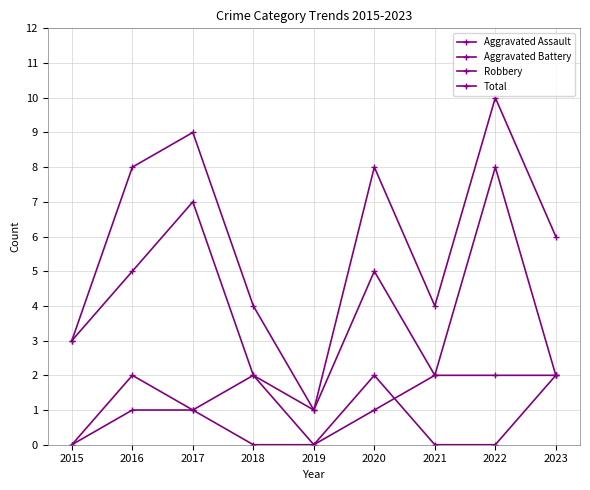

Does the chart have visible grid lines?

Yes